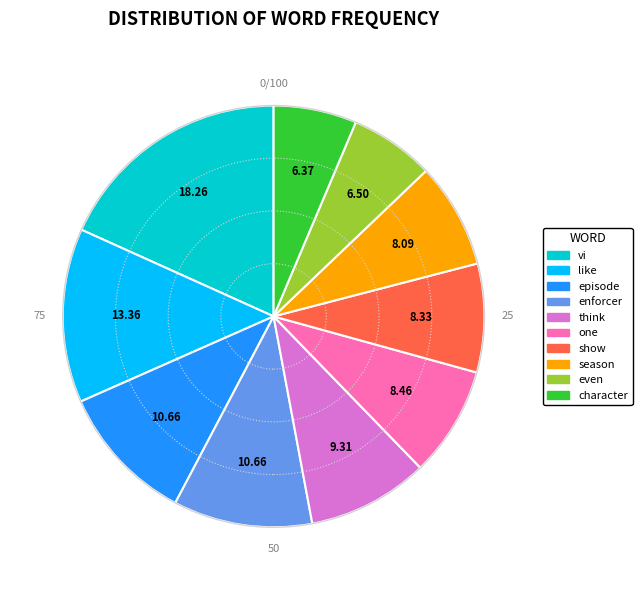

Which has a higher value, think or episode?

episode